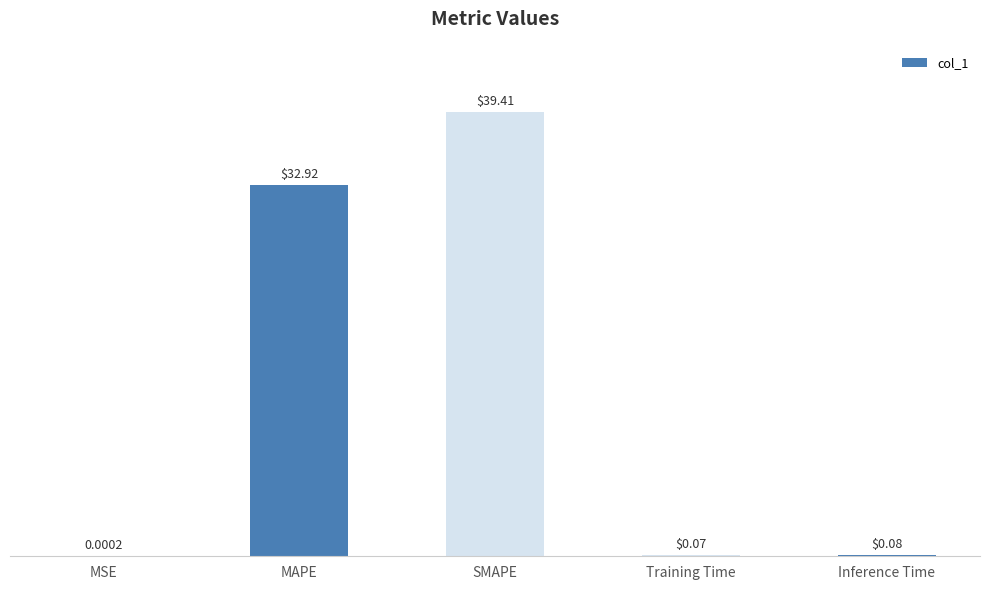

Between Training Time and MSE, which is larger?

Training Time